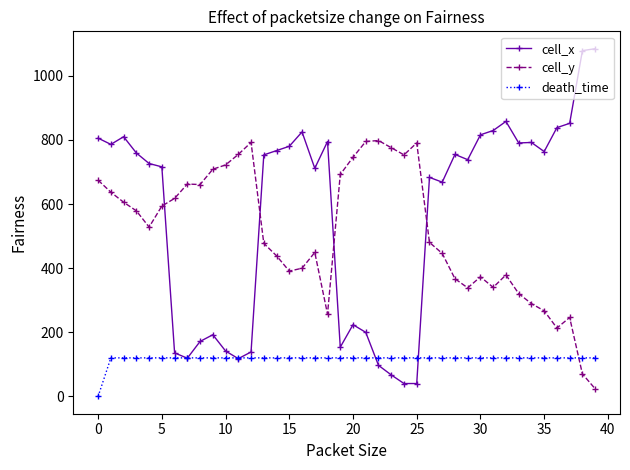

Rank the series by their maximum value, from lowest to highest.

death_time, cell_y, cell_x